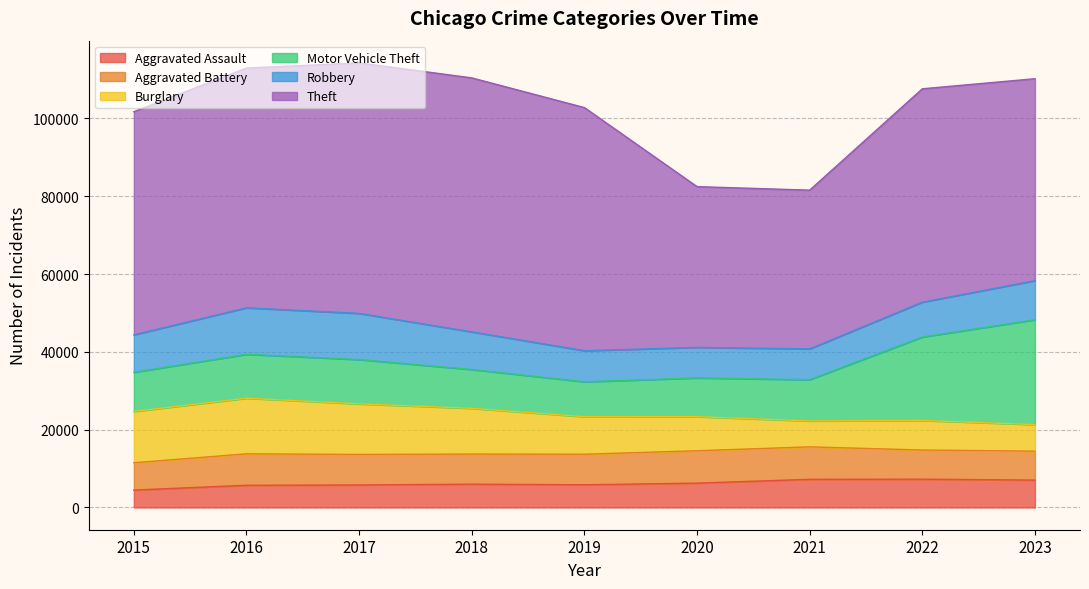

What is the sum of all Aggravated Assault values?

55660